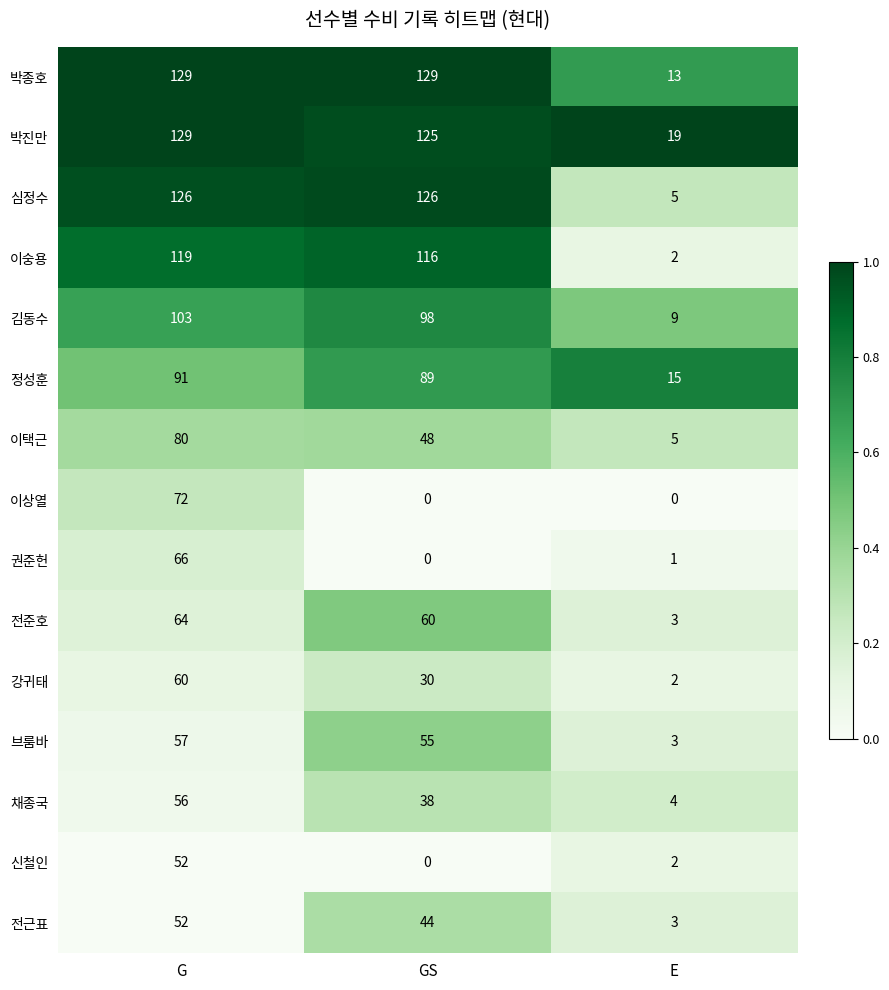

What is the sum of all 이숭용 values?

237